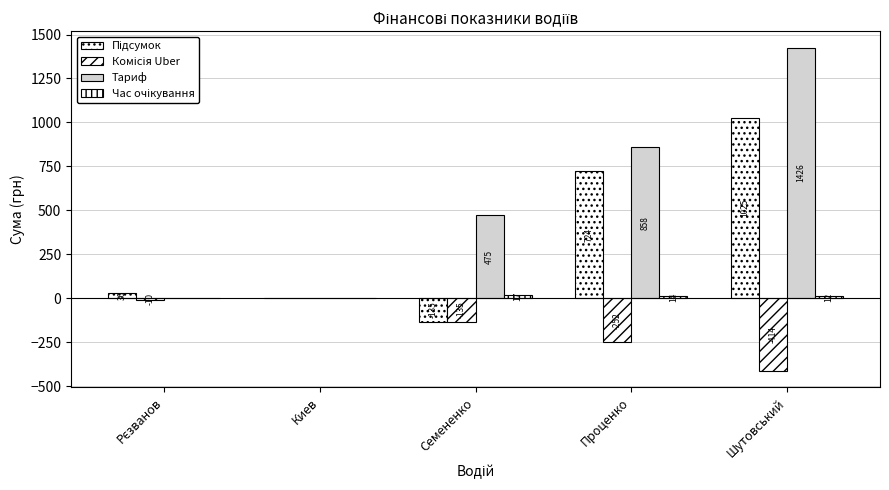

Does the chart contain stacked bars?

No